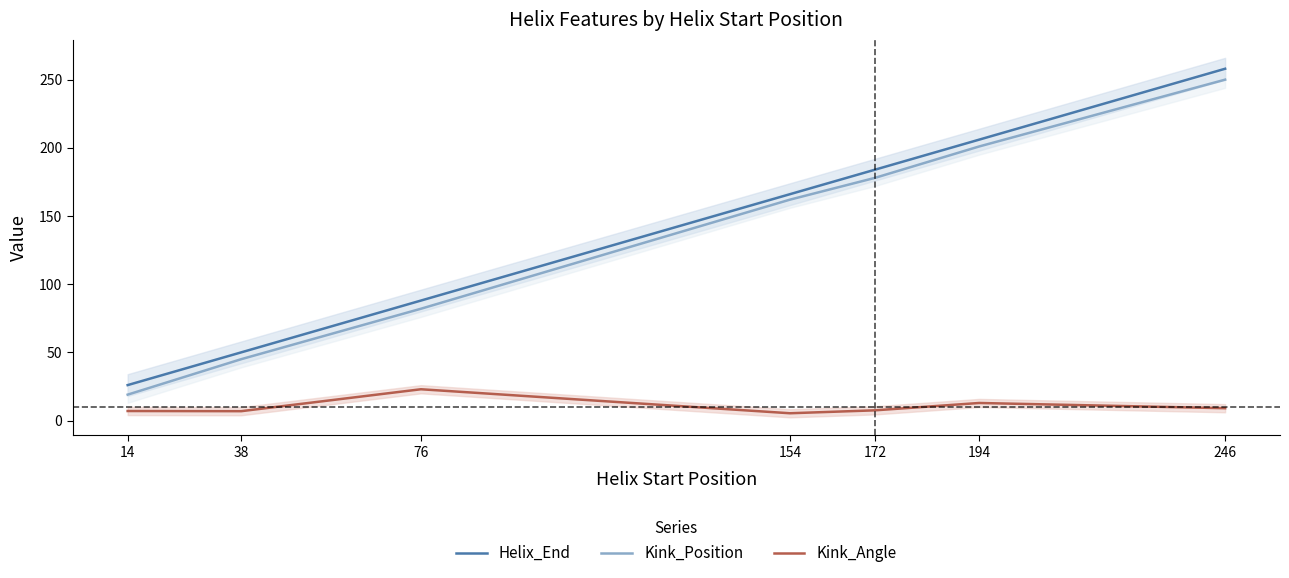

Rank the series by their maximum value, from lowest to highest.

Kink_Angle, Kink_Position, Helix_End